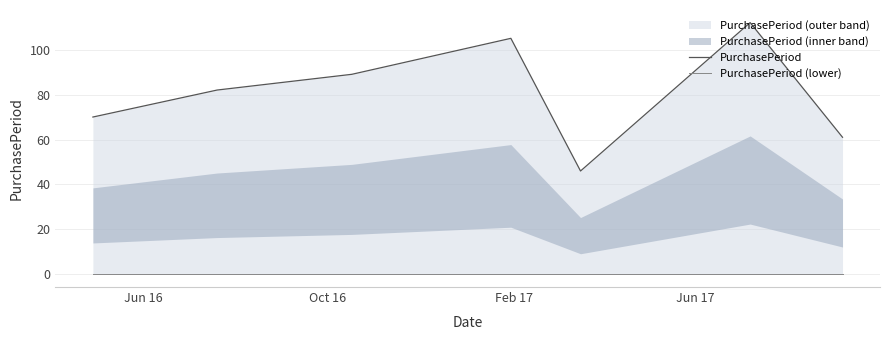

True or false: PurchasePeriod and PurchasePeriod (lower) intersect in this chart.

False